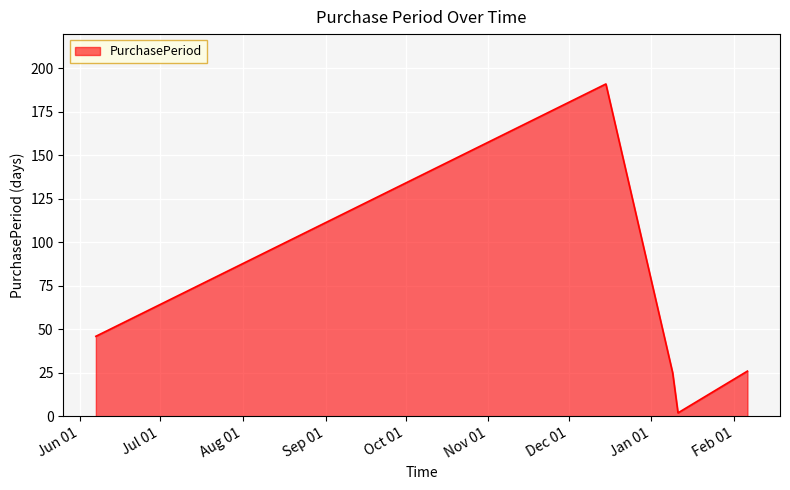

What is the average value?

58